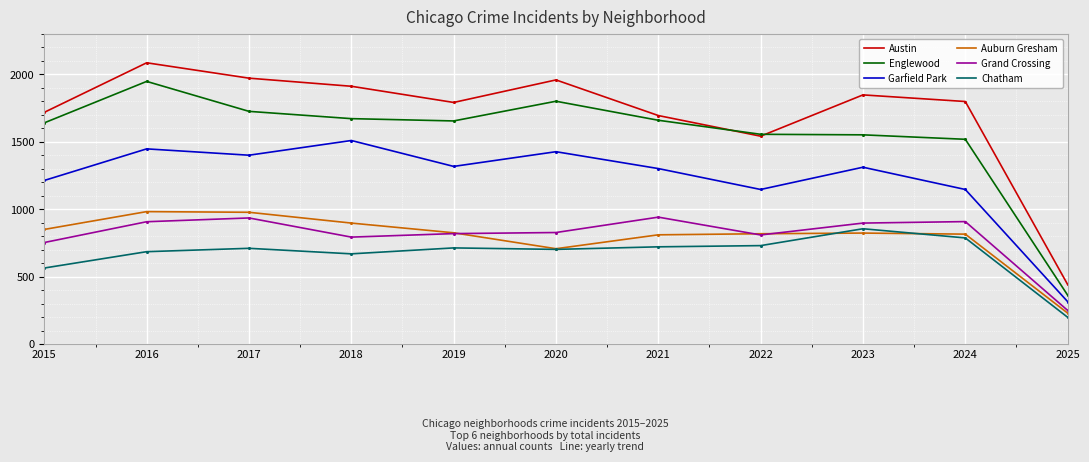

The value of Garfield Park at 2021 is 1302. True or false?

True